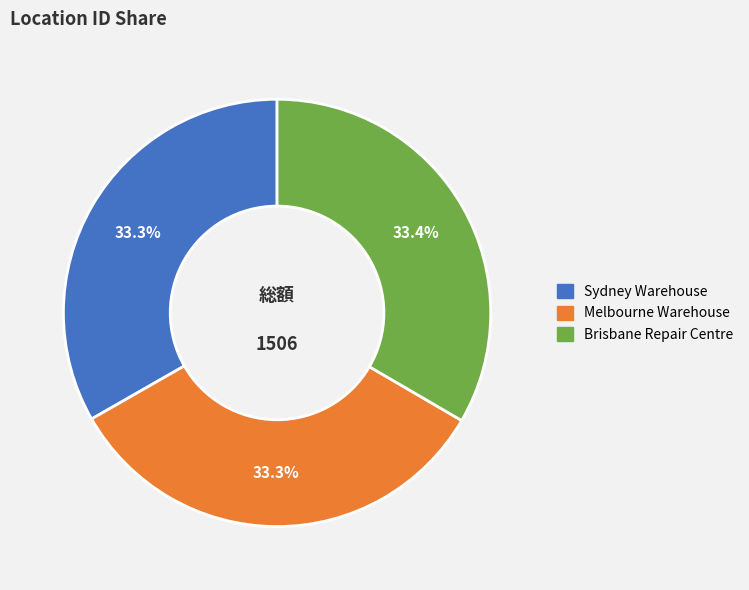

What is the total percentage of Melbourne Warehouse and Sydney Warehouse?

66.6%